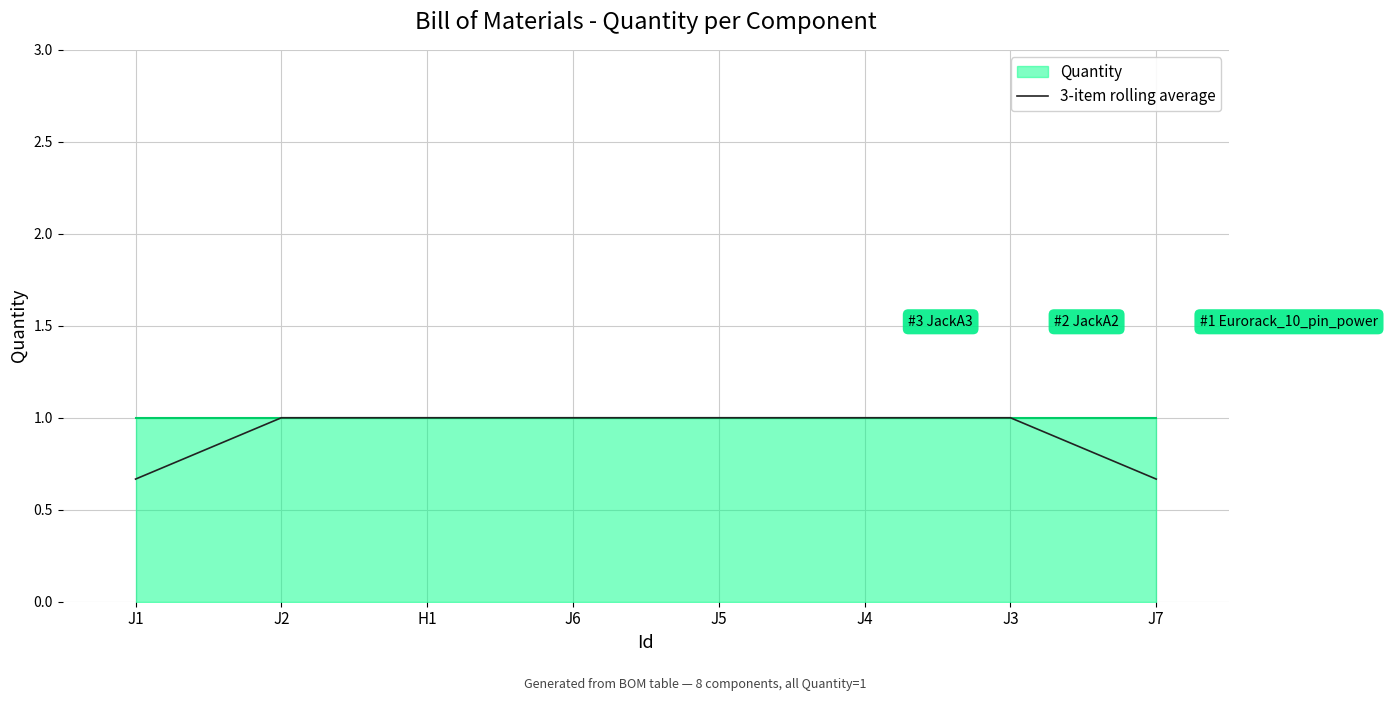

At which label is the value closest to 0?

J1